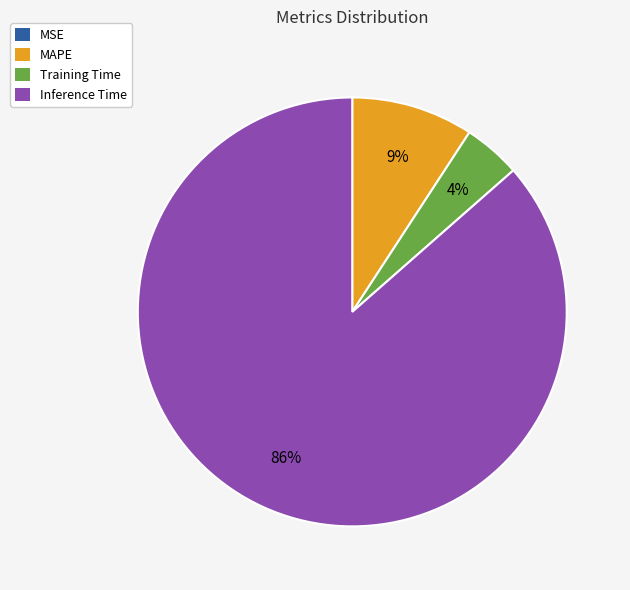

Which category accounts for the majority?

Inference Time